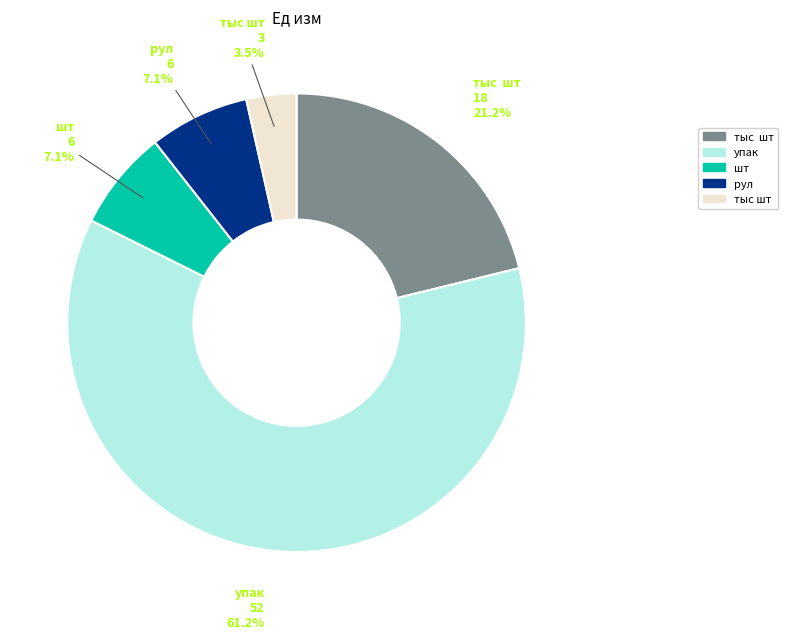

Is there any slice that represents more than half of the pie?

Yes